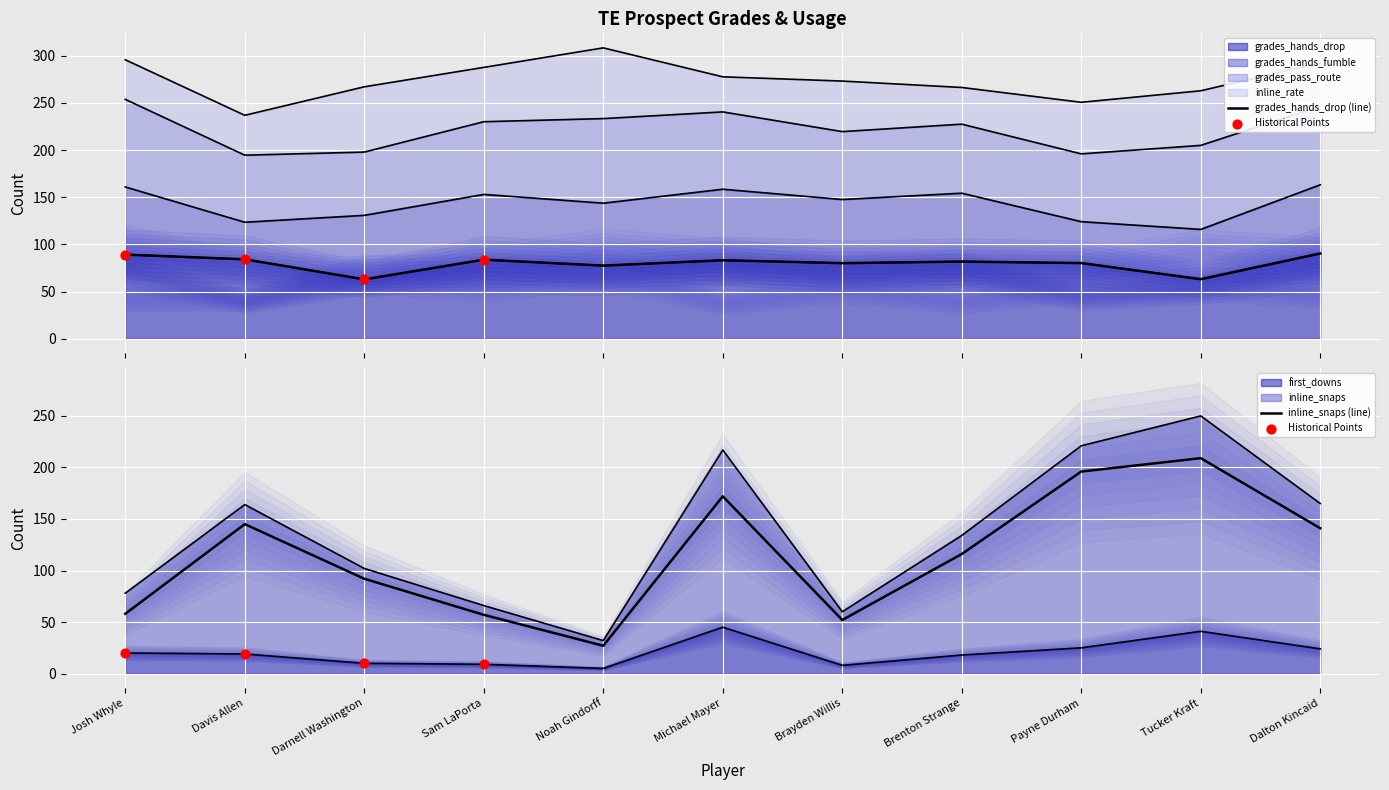

Which series reaches the maximum Y coordinate?

inline_snaps